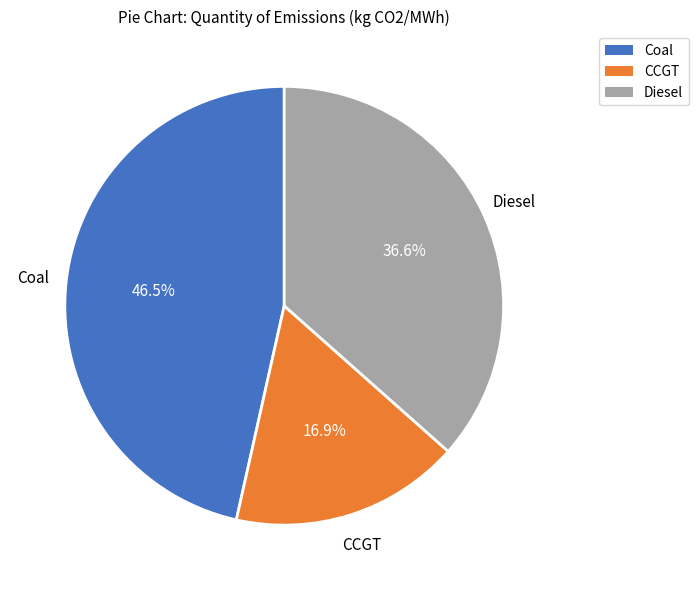

Which has a higher value, Diesel or CCGT?

Diesel